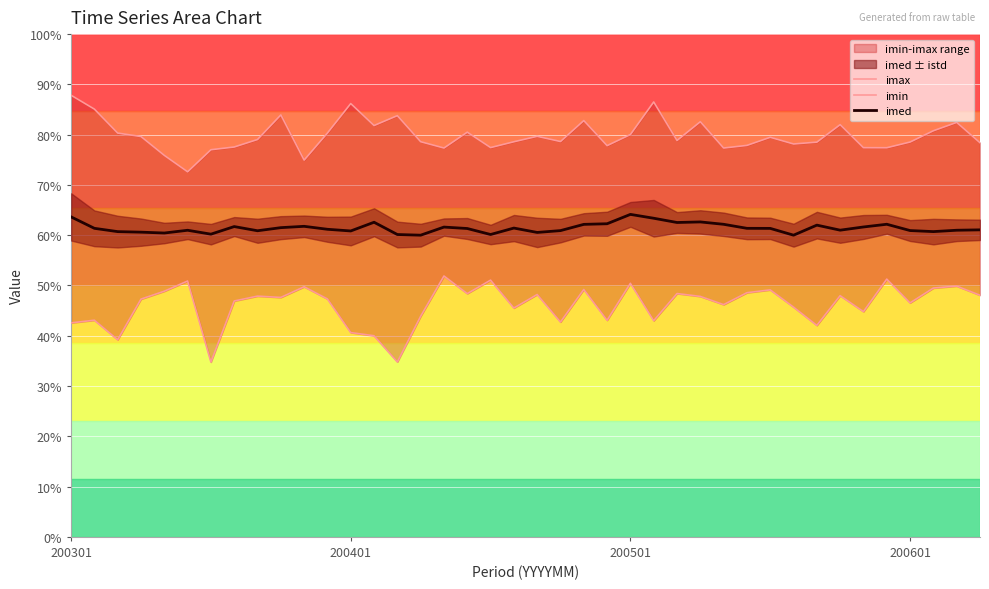

Which series has the largest range (max minus min)?

imin